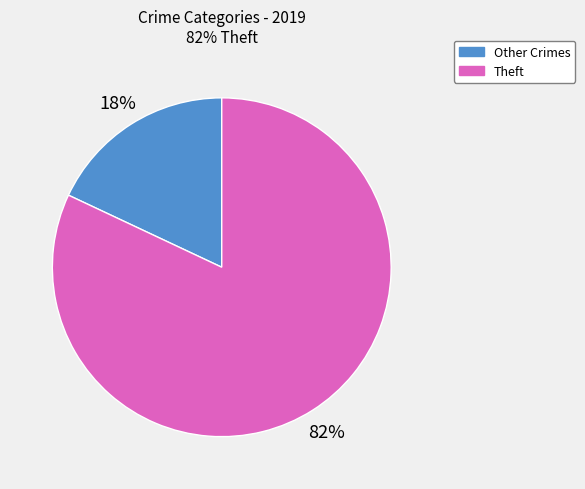

Between Theft and Other Crimes, which is larger?

Theft